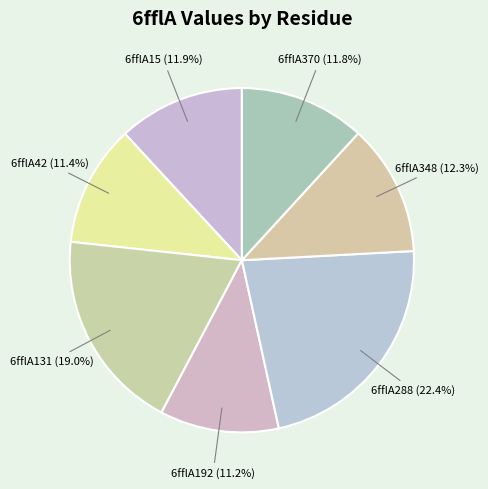

To the nearest percent, what is the average slice percentage?

14%